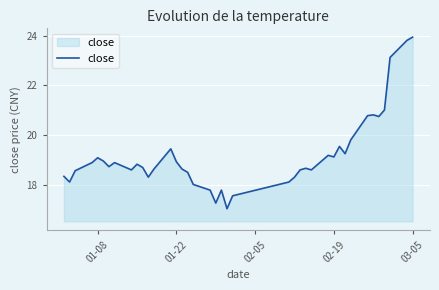

What is the greatest value displayed?

23.9